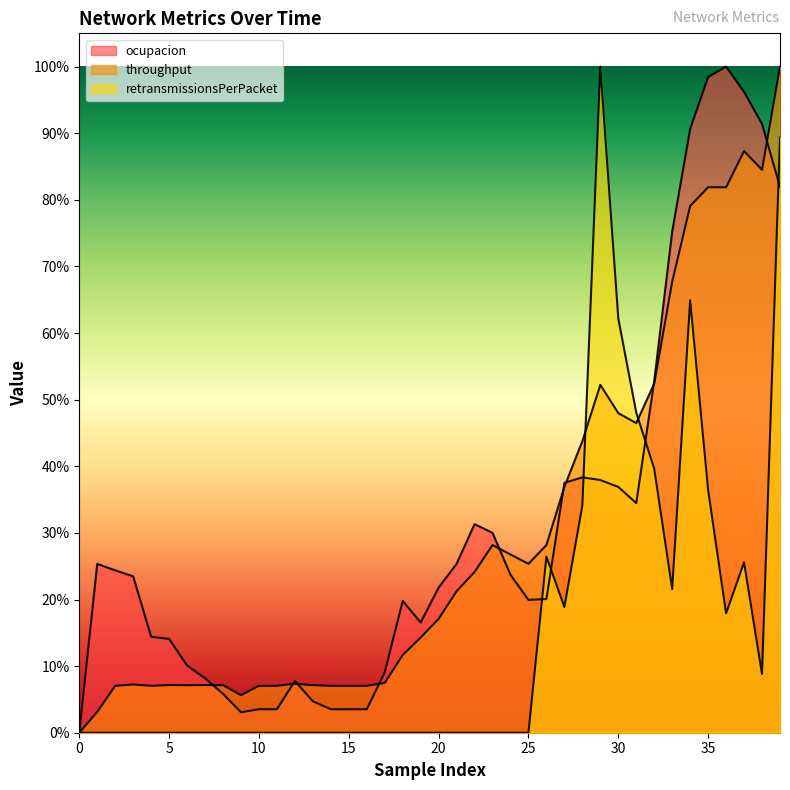

Reading left to right, what are all the values shown in this chart?

ocupacion: 0=0.0	1=0.3	2=0.2	3=0.2	4=0.1	5=0.1	6=0.1	7=0.1	8=0.1	9=0.0	10=0.0	11=0.0	12=0.1	13=0.0	14=0.0	15=0.0	16=0.0	17=0.1	18=0.2	19=0.2	20=0.2	21=0.3	22=0.3	23=0.3	24=0.2	25=0.2	26=0.2	27=0.4	28=0.4	29=0.4	30=0.4	31=0.3	32=0.5	33=0.8	34=0.9	35=1.0	36=1.0	37=1.0	38=0.9	39=0.8
throughput: 0=0.0	1=0.0	2=0.1	3=0.1	4=0.1	5=0.1	6=0.1	7=0.1	8=0.1	9=0.1	10=0.1	11=0.1	12=0.1	13=0.1	14=0.1	15=0.1	16=0.1	17=0.1	18=0.1	19=0.1	20=0.2	21=0.2	22=0.2	23=0.3	24=0.3	25=0.3	26=0.3	27=0.4	28=0.4	29=0.5	30=0.5	31=0.5	32=0.5	33=0.7	34=0.8	35=0.8	36=0.8	37=0.9	38=0.8	39=1.0
retransmissionsPerPacket: 0=0.0	1=0.0	2=0.0	3=0.0	4=0.0	5=0.0	6=0.0	7=0.0	8=0.0	9=0.0	10=0.0	11=0.0	12=0.0	13=0.0	14=0.0	15=0.0	16=0.0	17=0.0	18=0.0	19=0.0	20=0.0	21=0.0	22=0.0	23=0.0	24=0.0	25=0.0	26=0.3	27=0.2	28=0.3	29=1.0	30=0.6	31=0.5	32=0.4	33=0.2	34=0.6	35=0.4	36=0.2	37=0.3	38=0.1	39=0.9